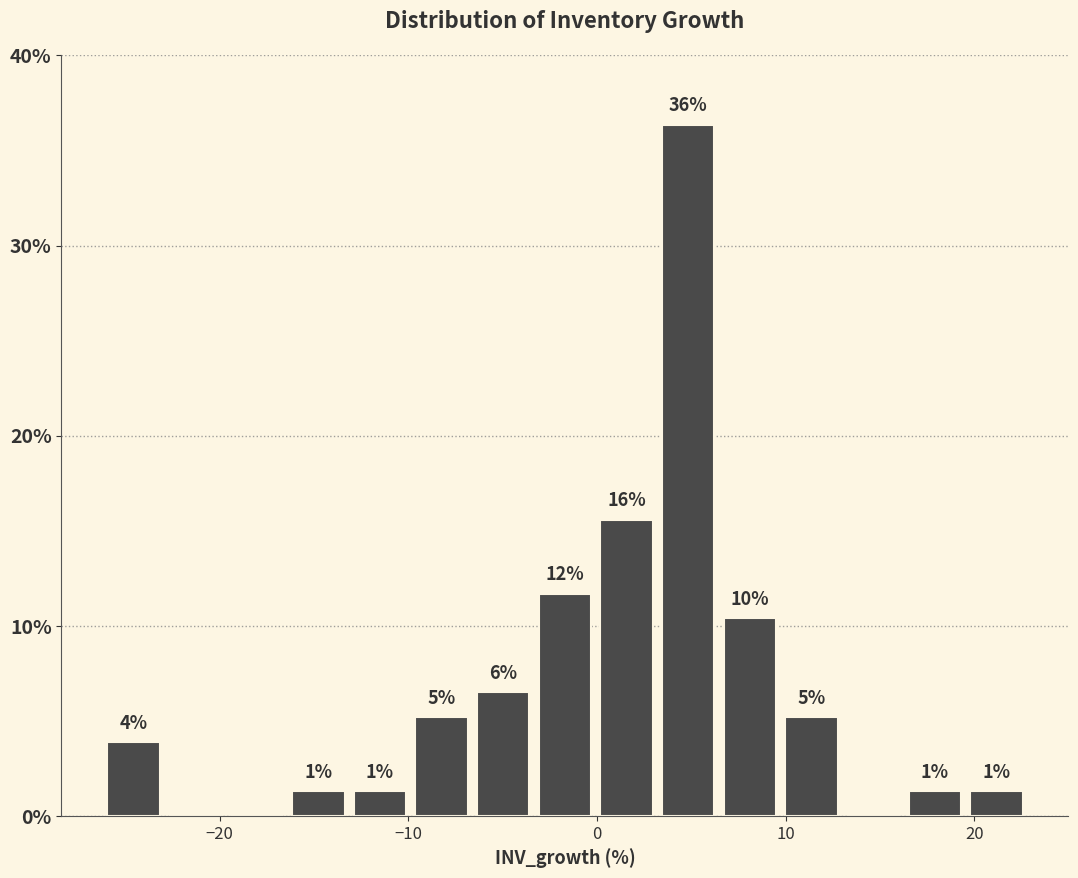

Read against the x-axis, roughly where is the centre of the tallest bar?

5